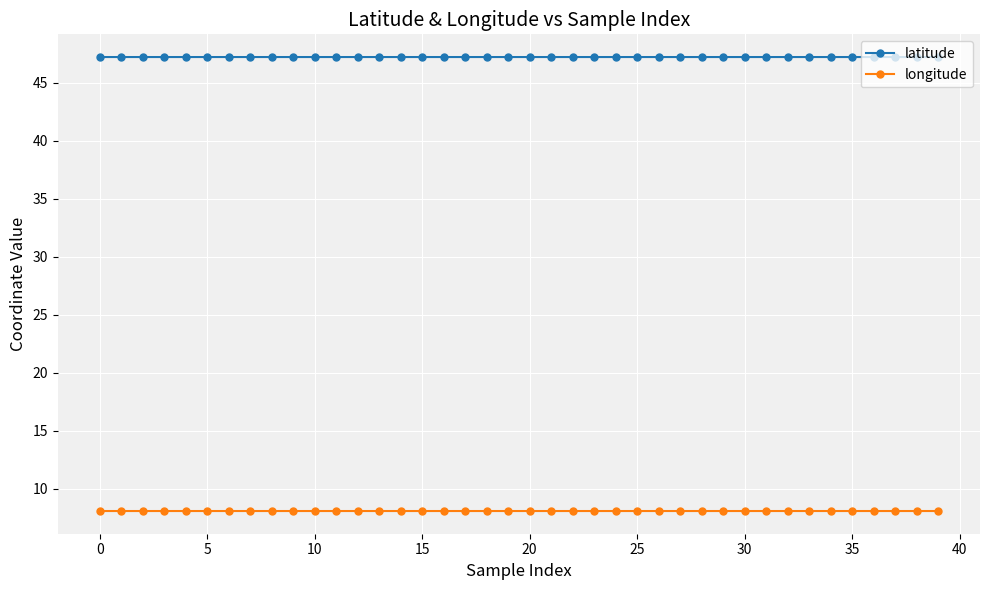

List the series in order of their peak value, lowest first.

longitude, latitude